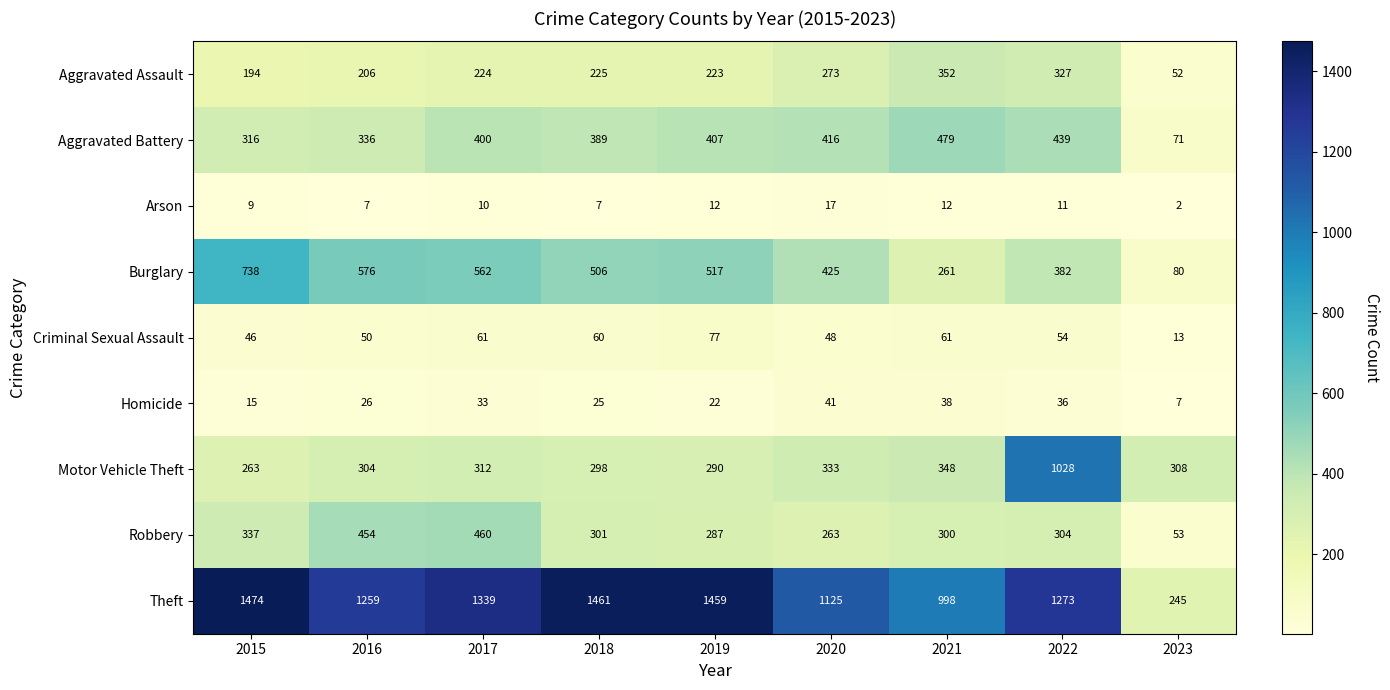

What is the difference between the maximum and minimum values in the Criminal Sexual Assault series?

64